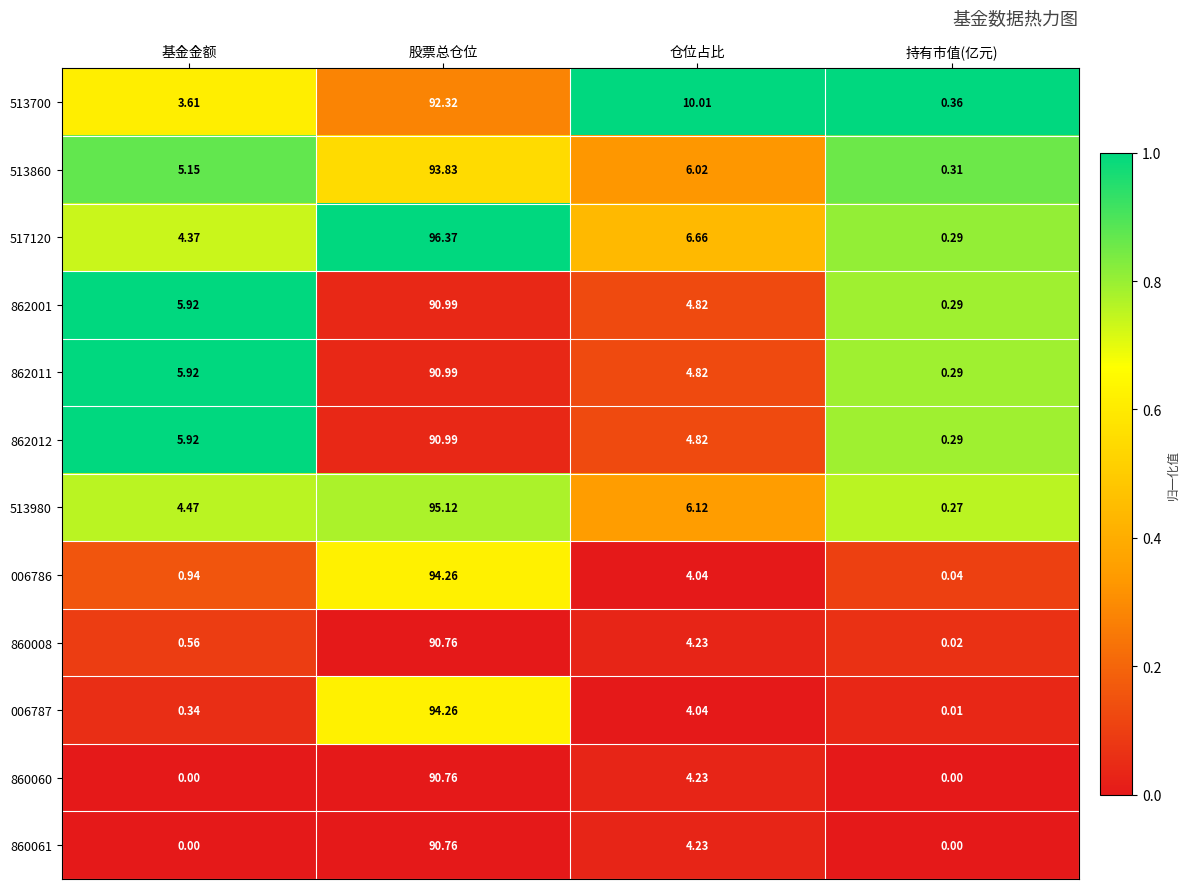

How many series are shown in this chart?

12